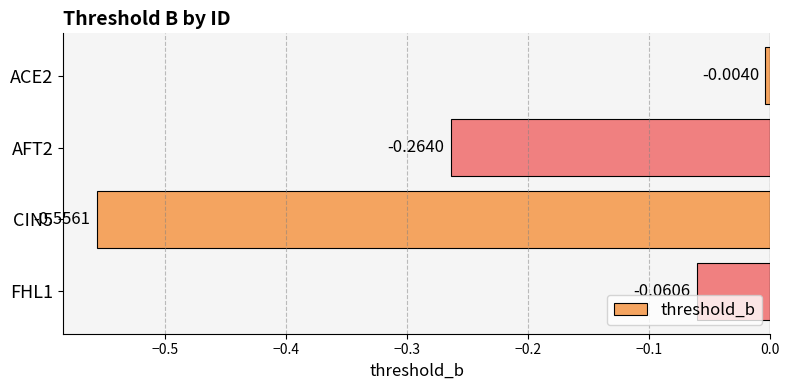

What is the difference between the values at CIN5 and ACE2?

0.6